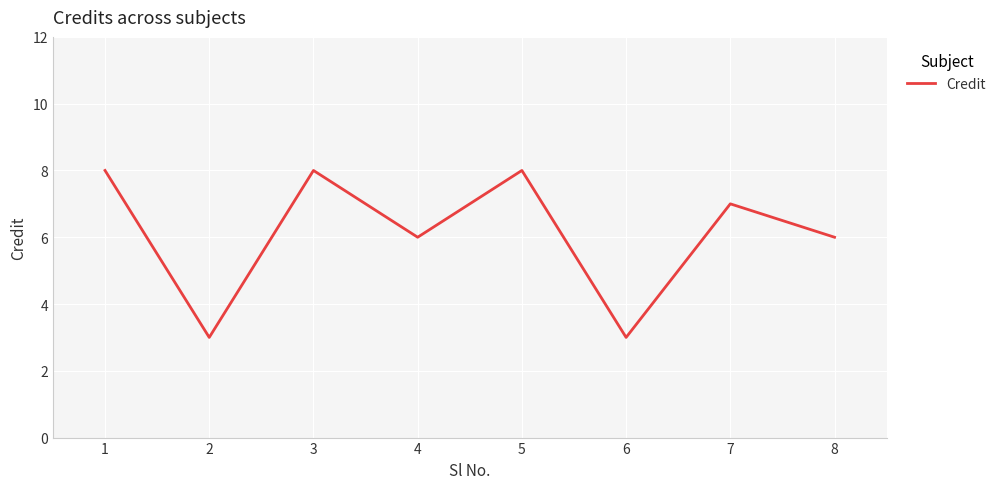

The chart shows a value of 3 at 6. True or false?

True